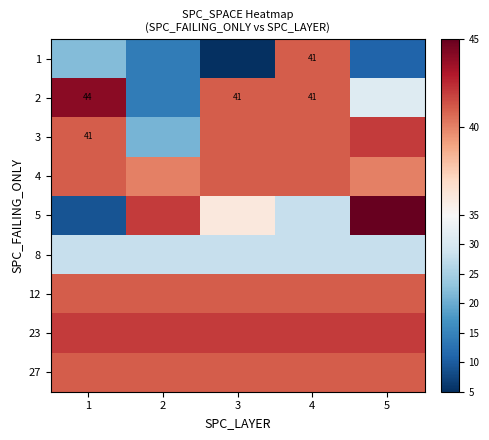

The value of 2 at 4 is 68. True or false?

False